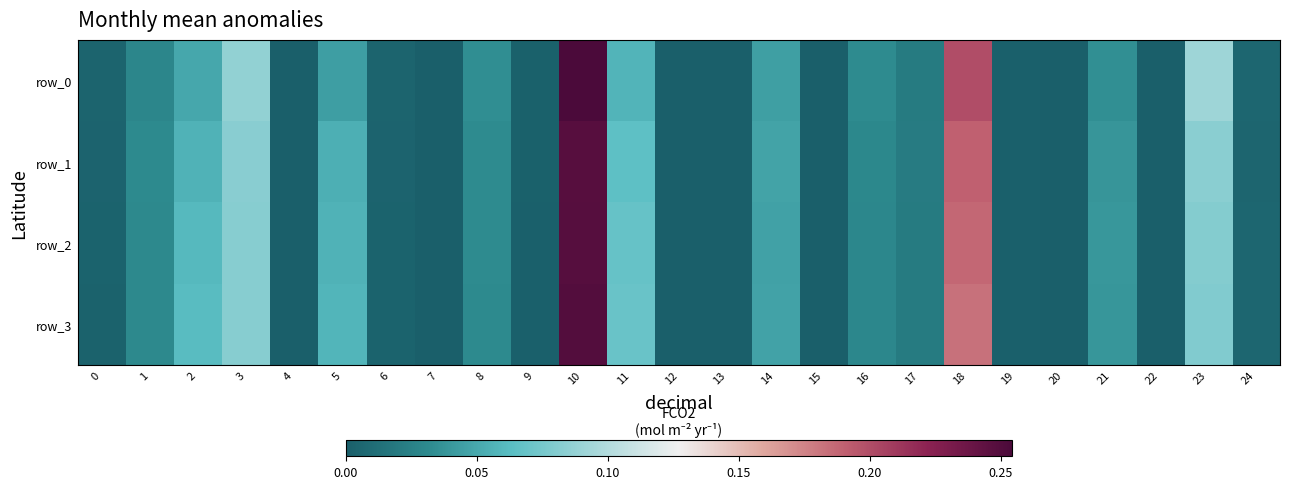

Count the number of categories in the chart.

25